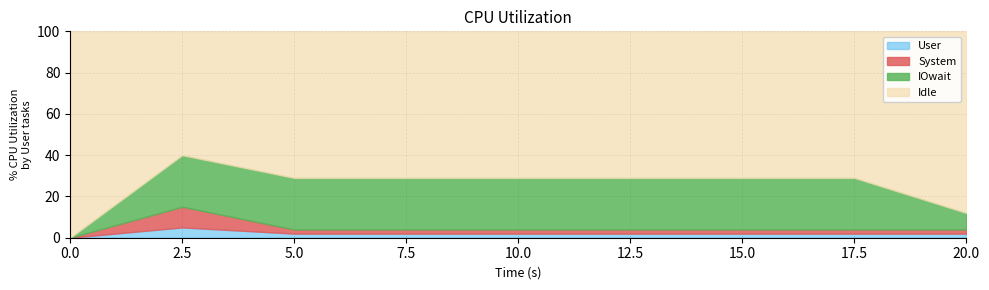

At which label does User reach its peak?

2.5